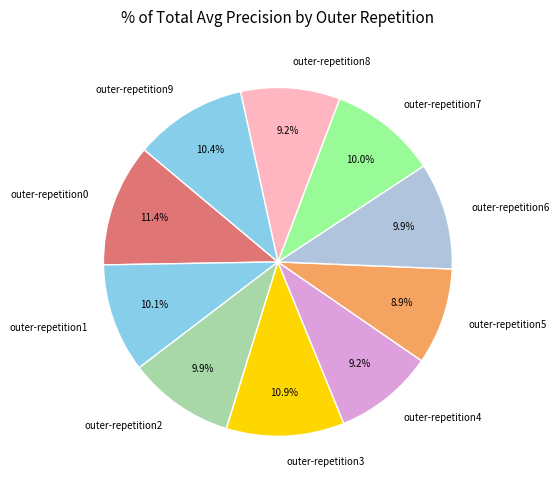

Does outer-repetition2 represent more than half of the total?

No